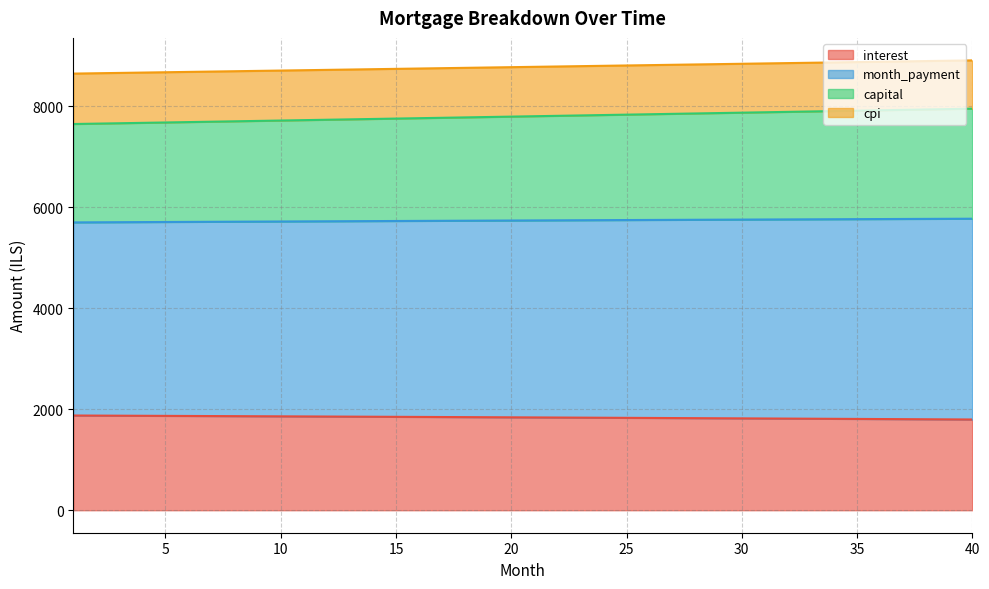

What is the total value across all series at 25?

8812.6